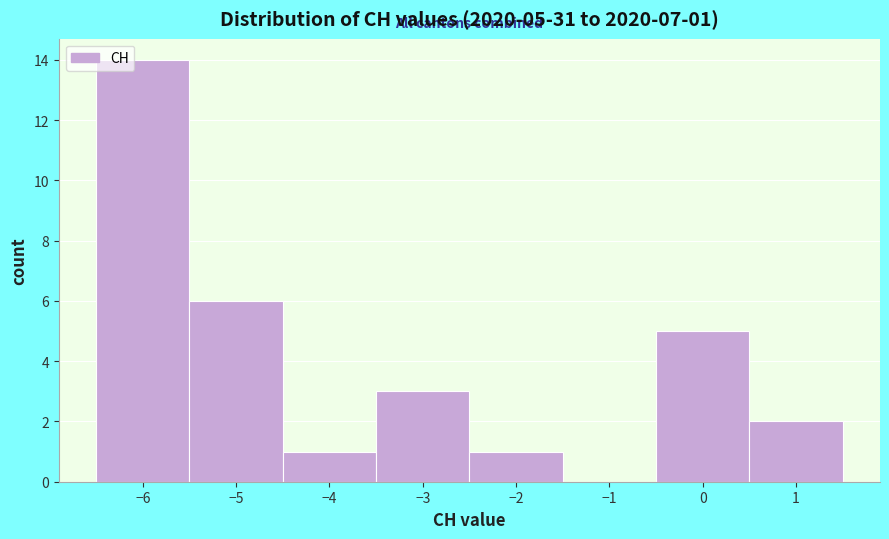

Which range on the x-axis has the tallest bar?

-6.5 to -5.5